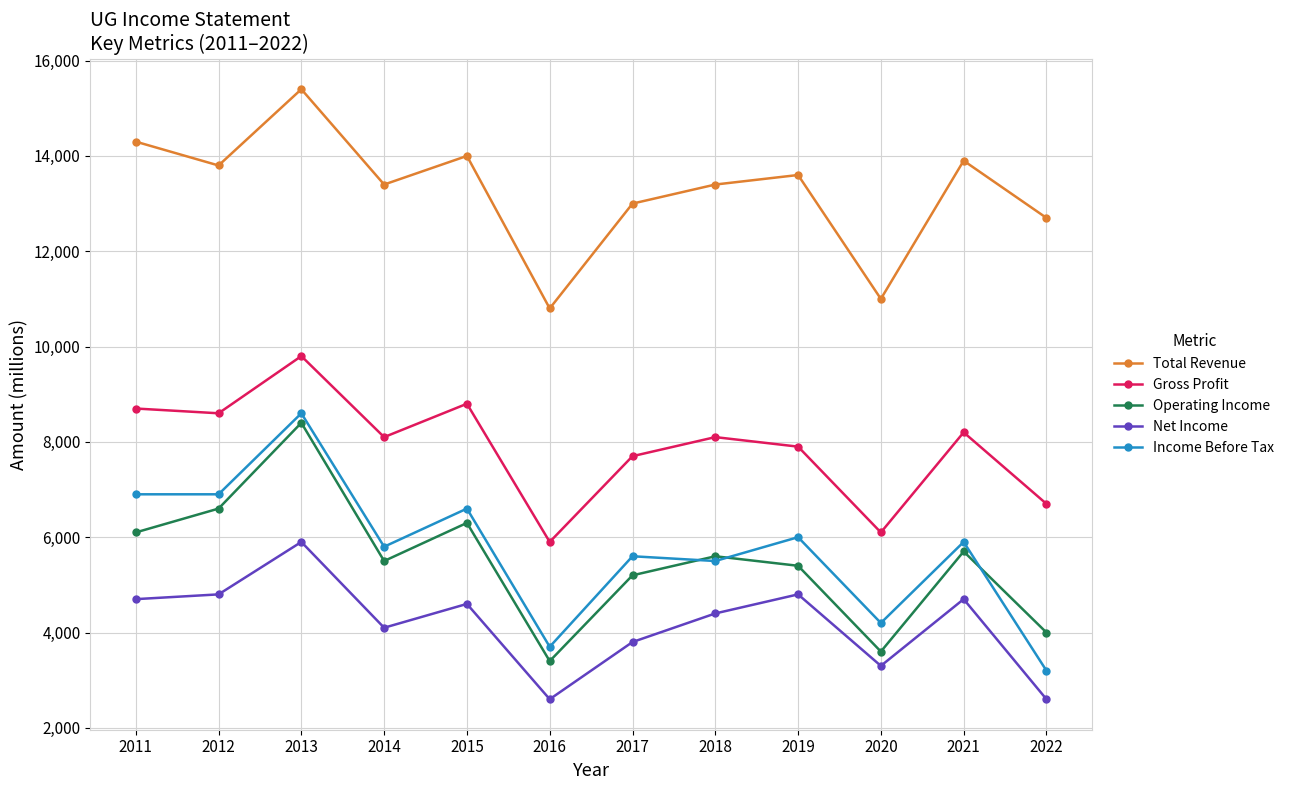

At which category is the sum across all series the highest?

2013